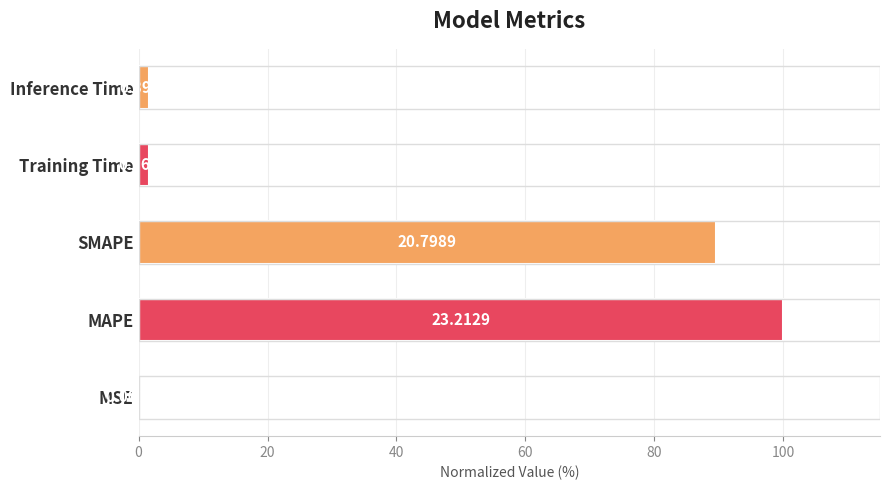

Are the bars horizontal?

Yes